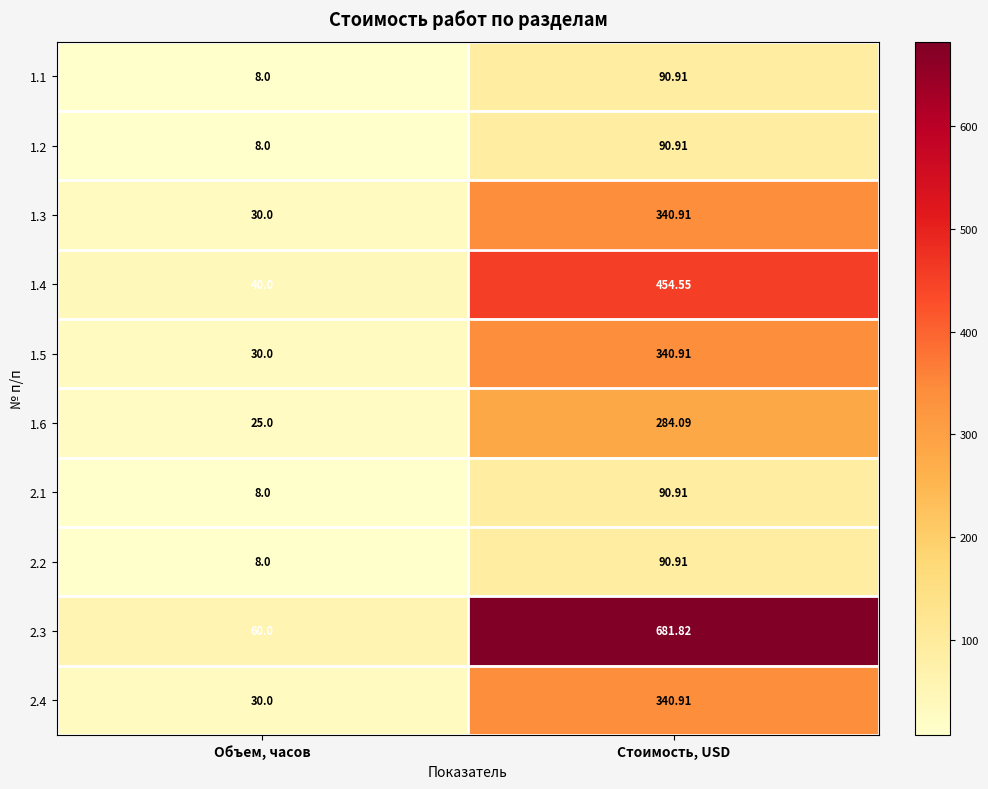

Between Объем, часов and Стоимость, USD, which series saw the biggest shift?

2.3